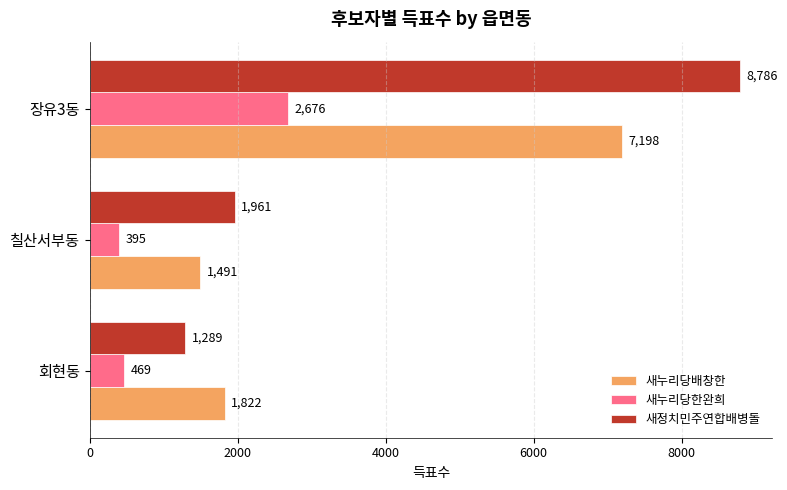

At how many categories does at least one series exceed 4122?

1